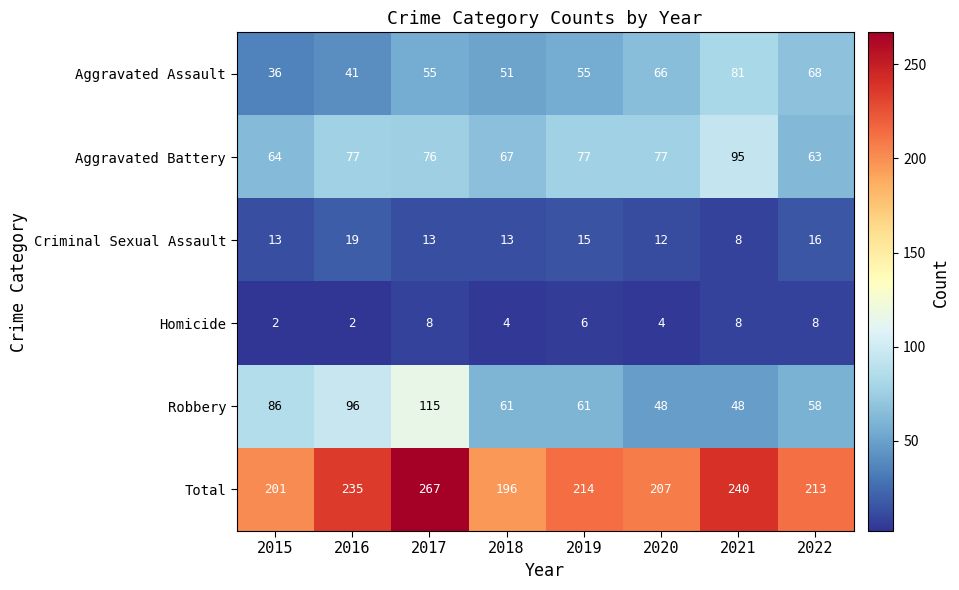

What is the total value across all series at 2016?

470